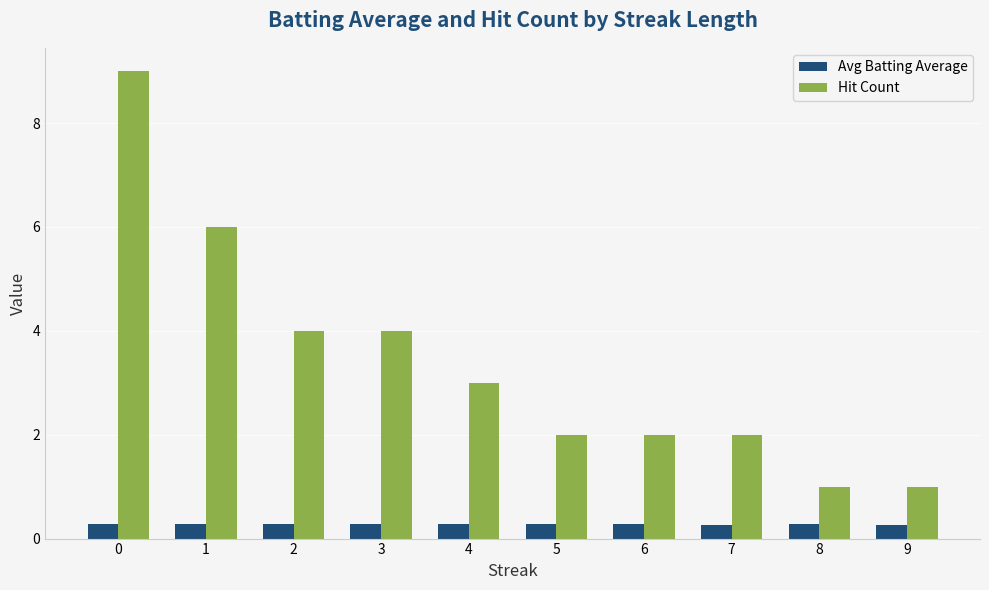

What is the spread (max minus min) of values at 2?

3.7